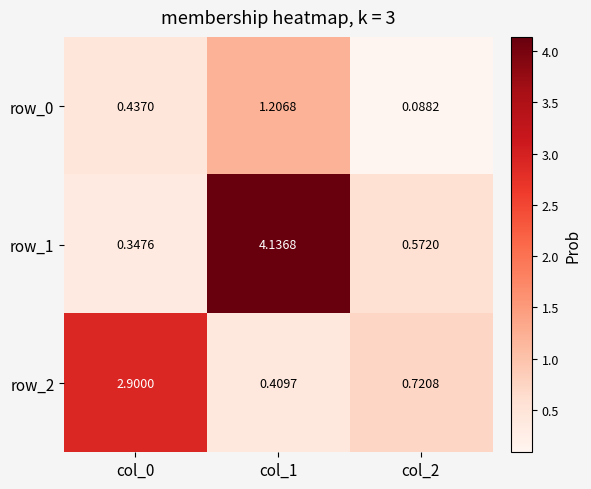

The row_2 series shows 1.5 at col_0. True or false?

False